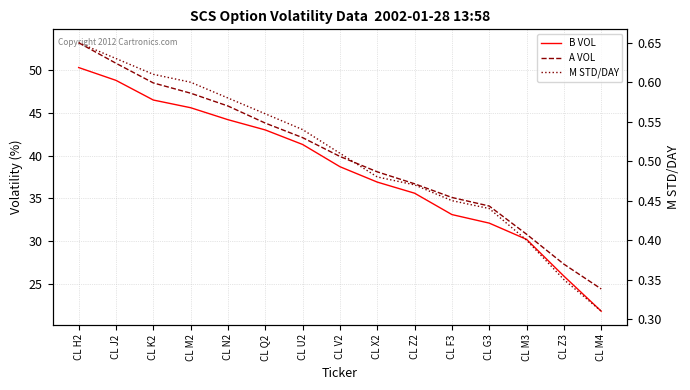

Which series has the widest spread of values?

A VOL